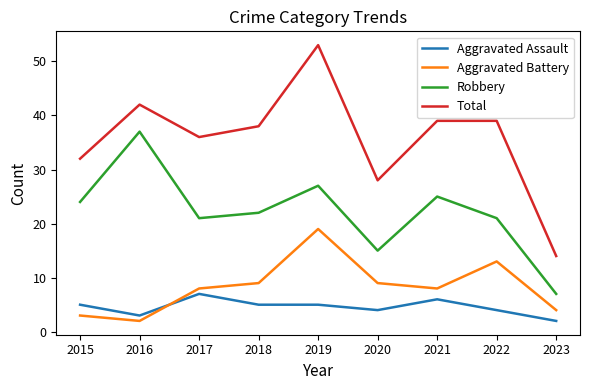

What are all the series names shown in the legend?

Aggravated Assault, Aggravated Battery, Robbery, Total